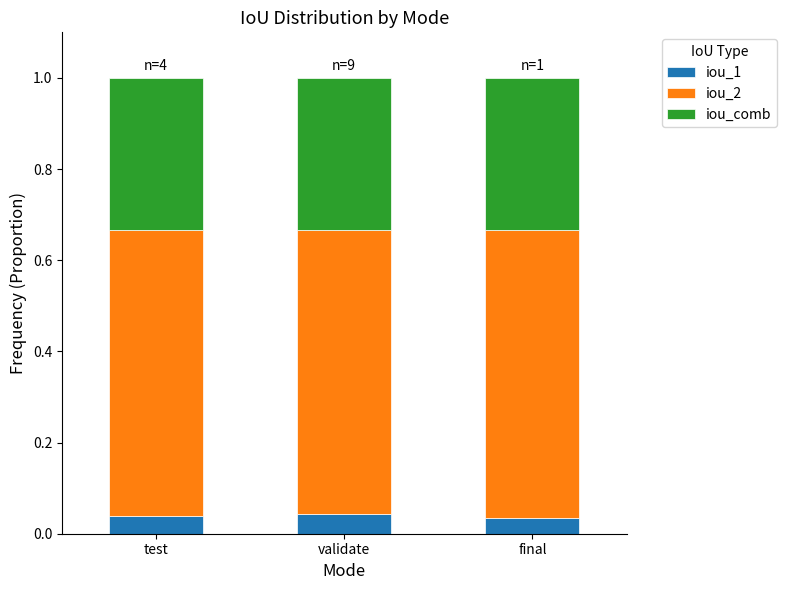

Count the iou_1 values in the range 0 to 1.

3